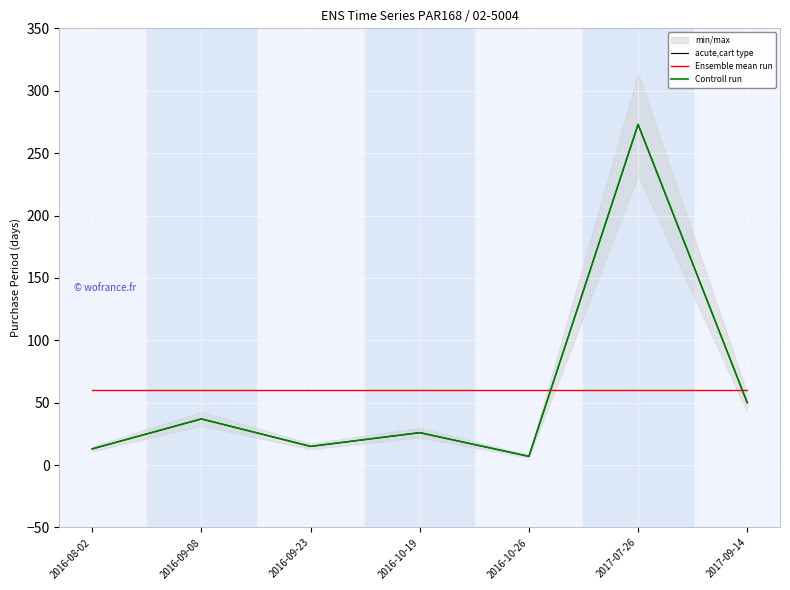

What is the difference between the highest and lowest values at 2016-09-23?

45.1